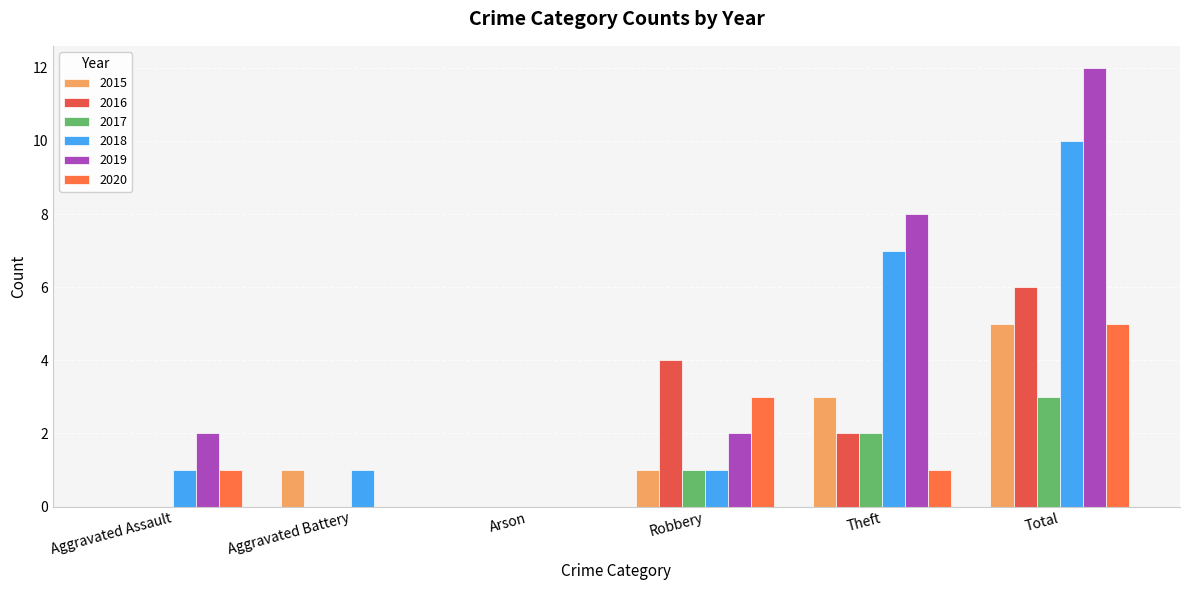

What is the highest value of the 2018 series?

10